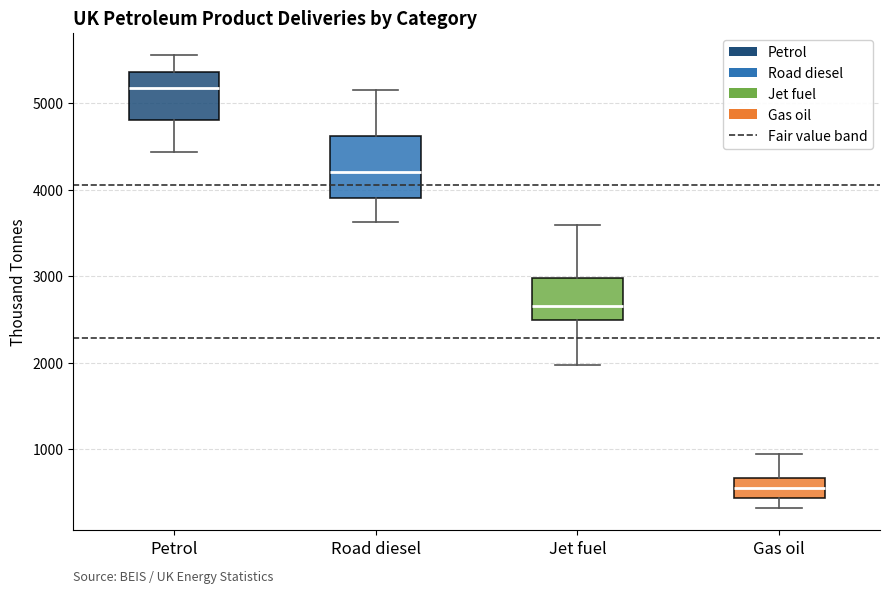

Where does the lower whisker of the box for Gas oil end on the y-axis? The values are not printed on the chart, so give them approximately, as read against the axis.

300